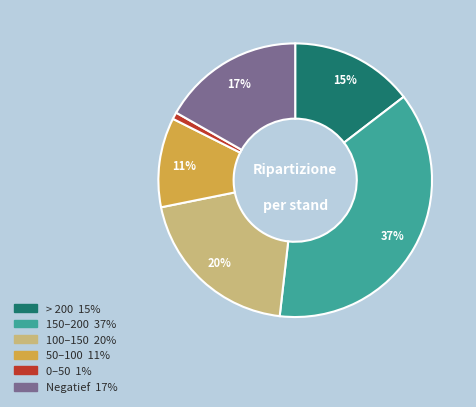

Is there a majority slice in this chart?

No